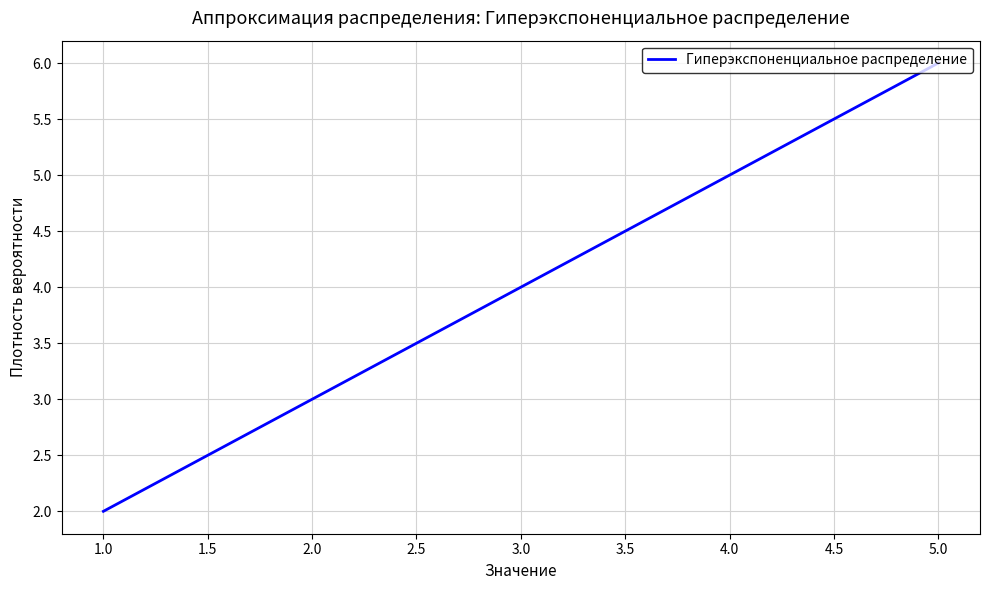

What is the change in value from 1.0 to 5.0?

+4